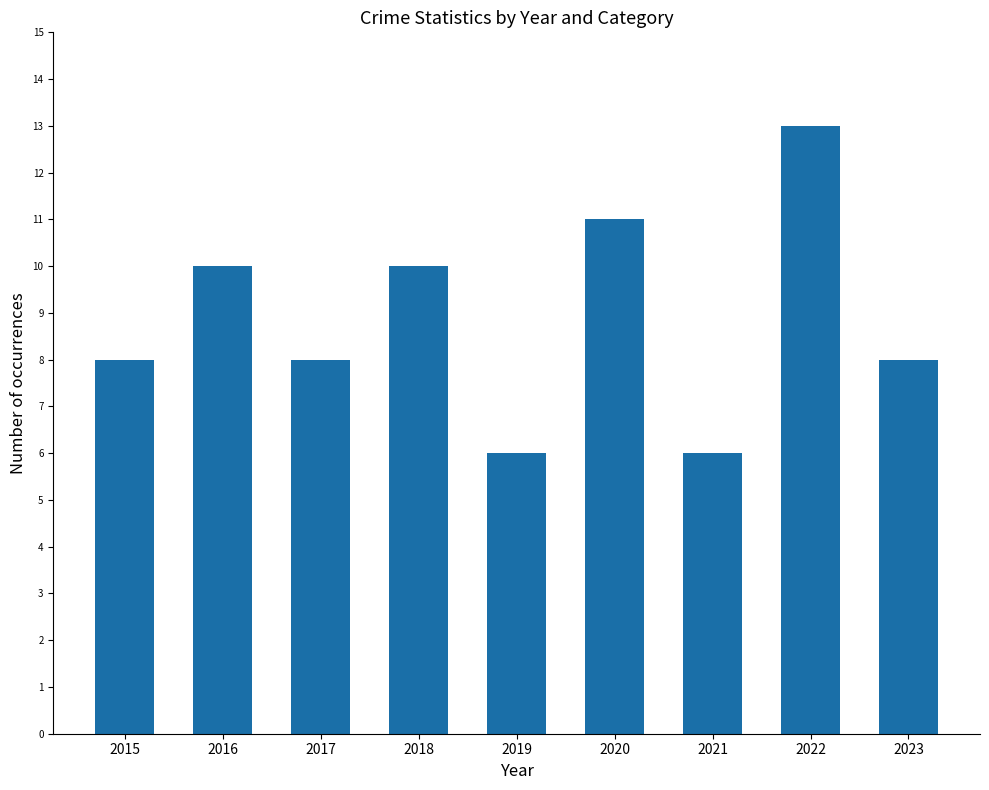

What value does the data have at 2016?

10